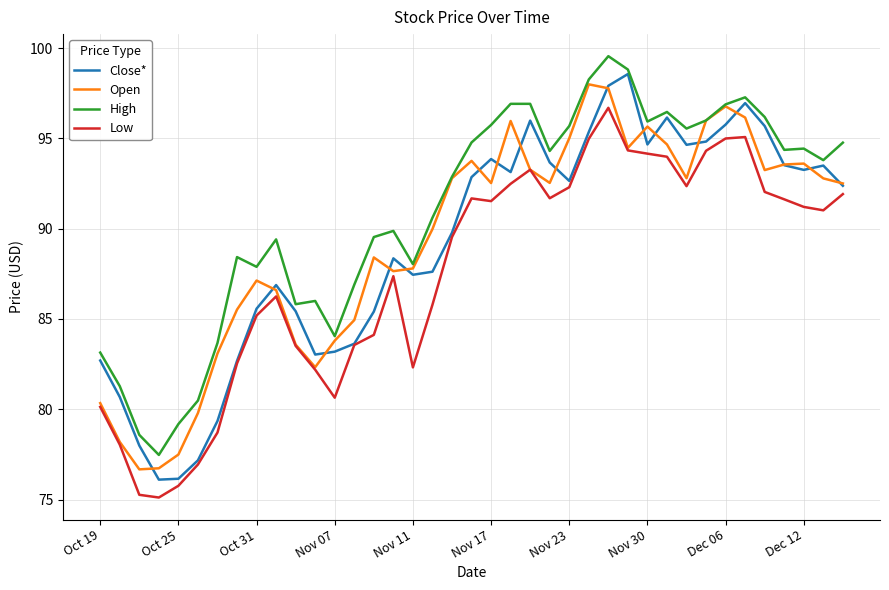

True or false: Low and High cross at least once.

False